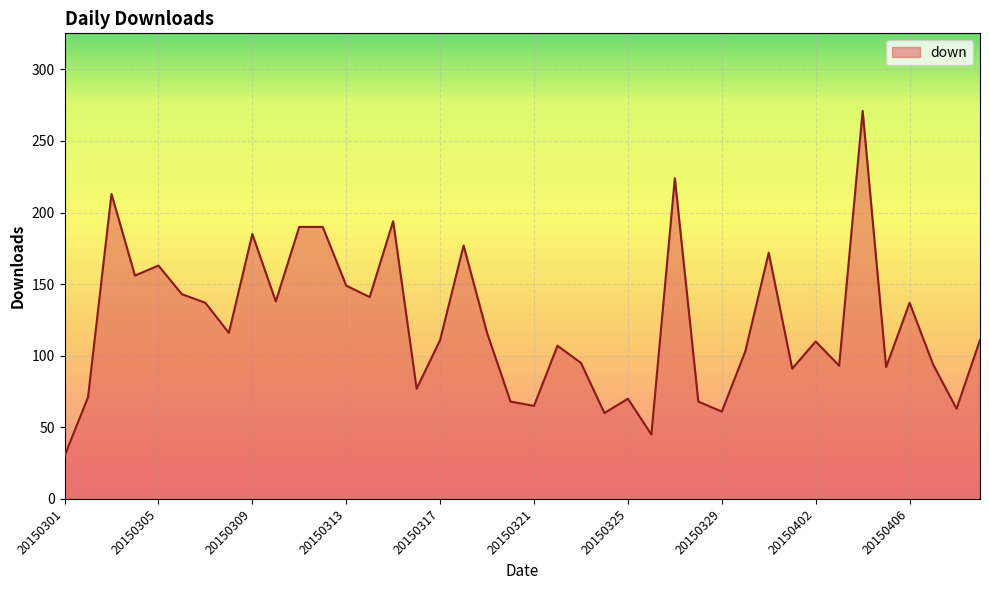

Does the chart display data point markers on the line(s)?

No